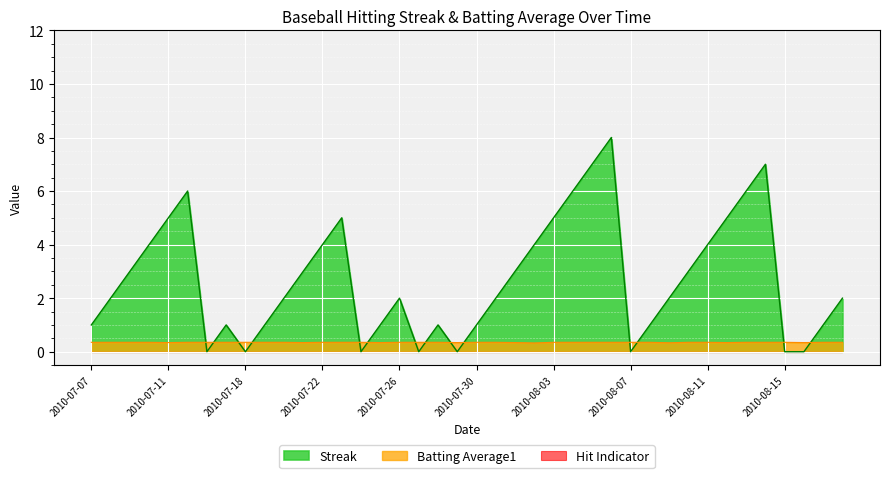

What is the maximum value for Batting Average1?

0.4